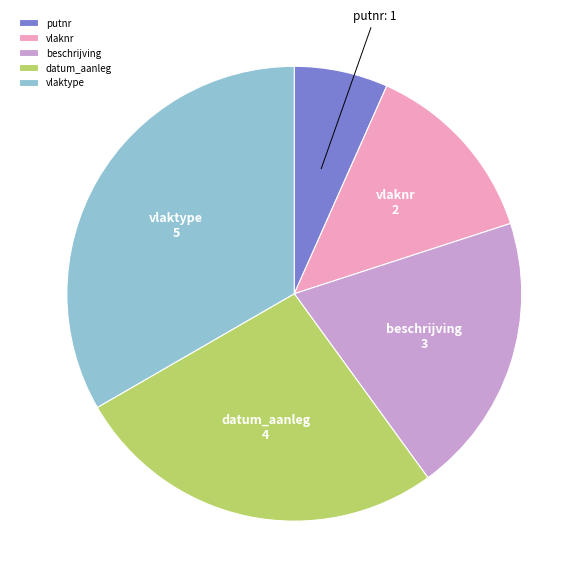

True or false: beschrijving accounts for 31% of the total.

False